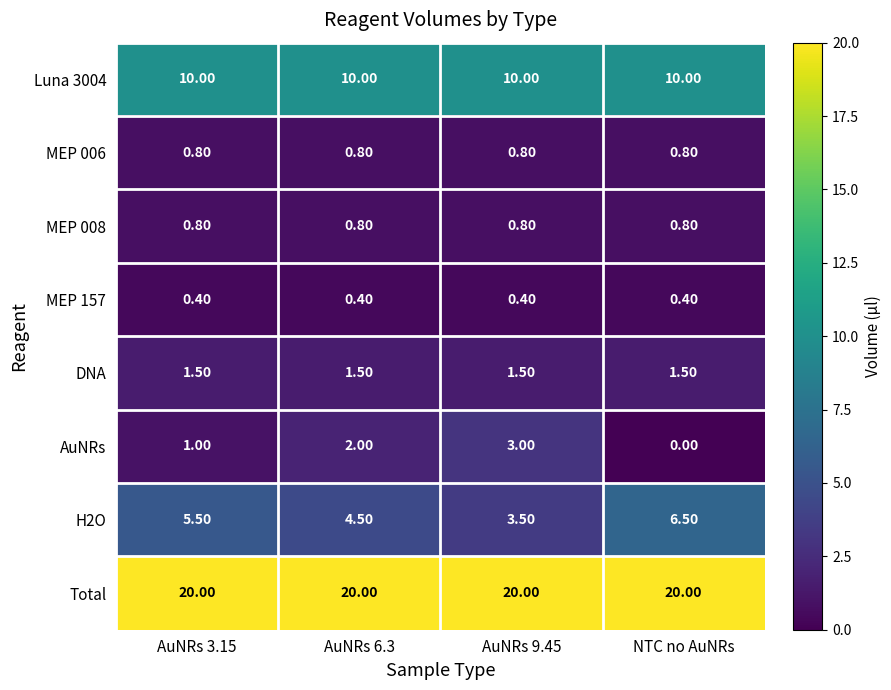

Which label corresponds to the smallest value in the chart?

NTC no AuNRs